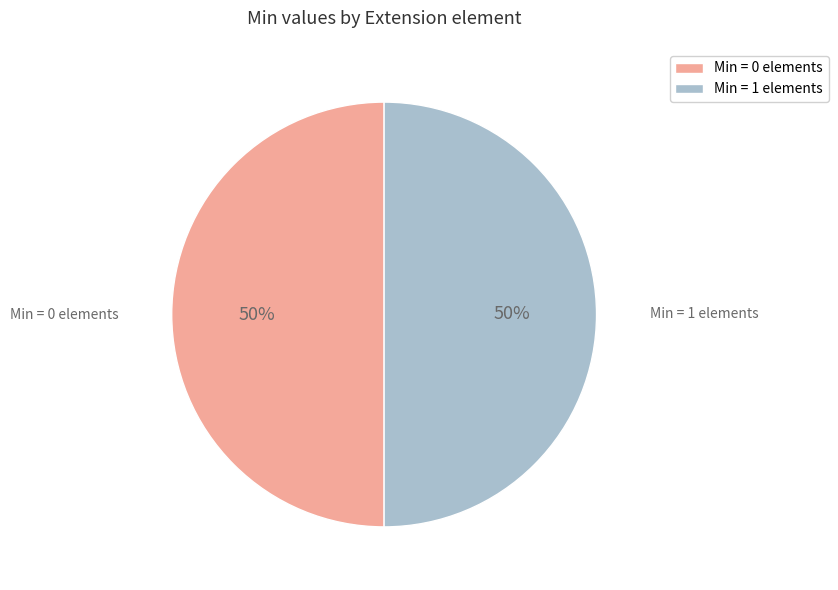

To the nearest percent, what portion does Min = 1 elements represent?

50%